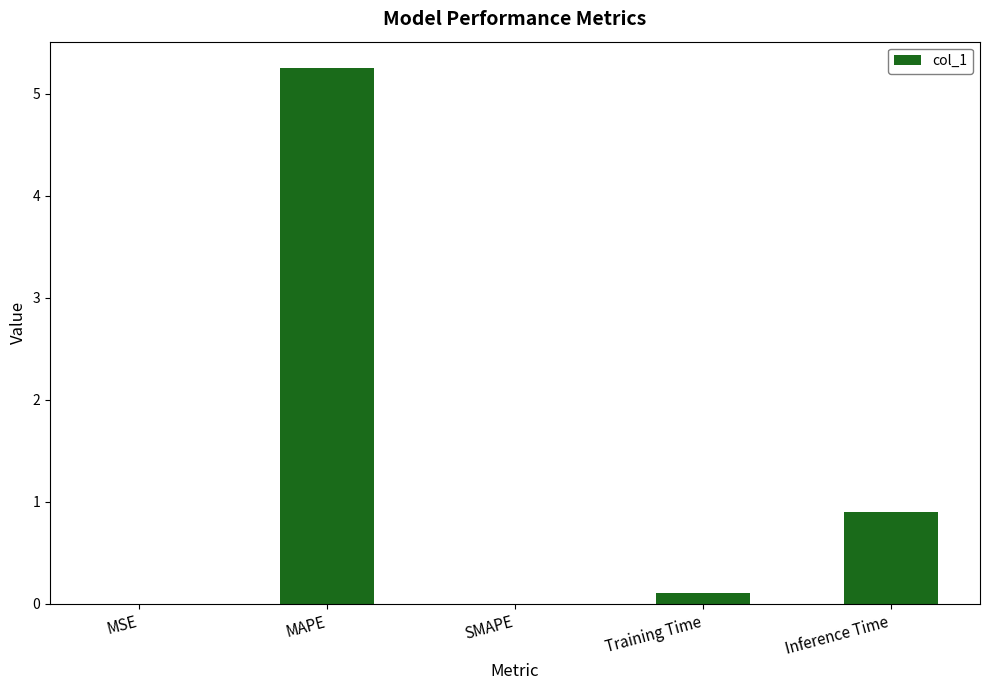

Are the bars horizontal?

No